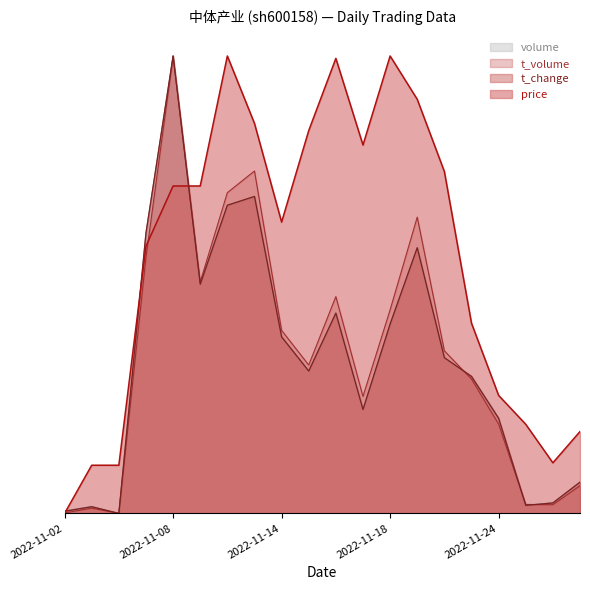

What is the spread (max minus min) of values at 2022-11-28?

0.1